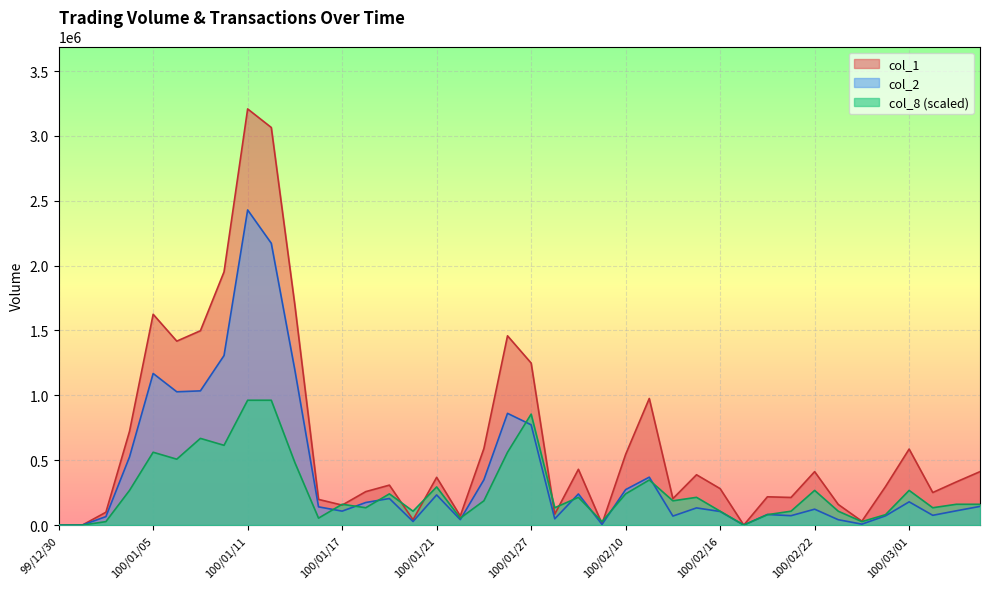

True or false: col_2 has a value of 1512351.5 at 100/01/11.

False